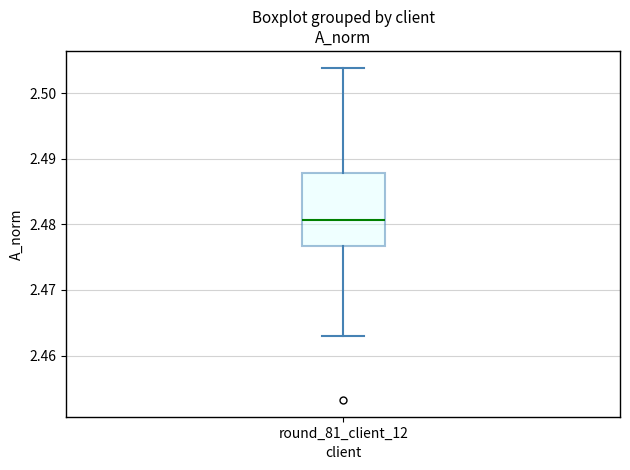

Read this box plot against the y-axis: the position of the median line, the range covered by the box, and the ends of both whiskers. The values are not printed on the chart, so give them approximately, as read against the axis.

median 2.481, box 2.477 to 2.488, whiskers 2.463 to 2.504